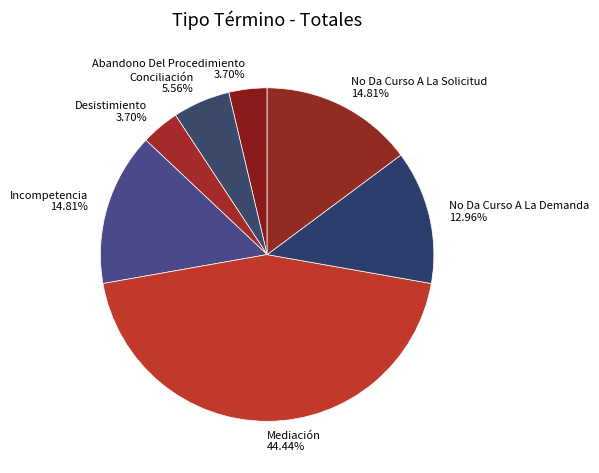

How many segments does this pie chart have?

7